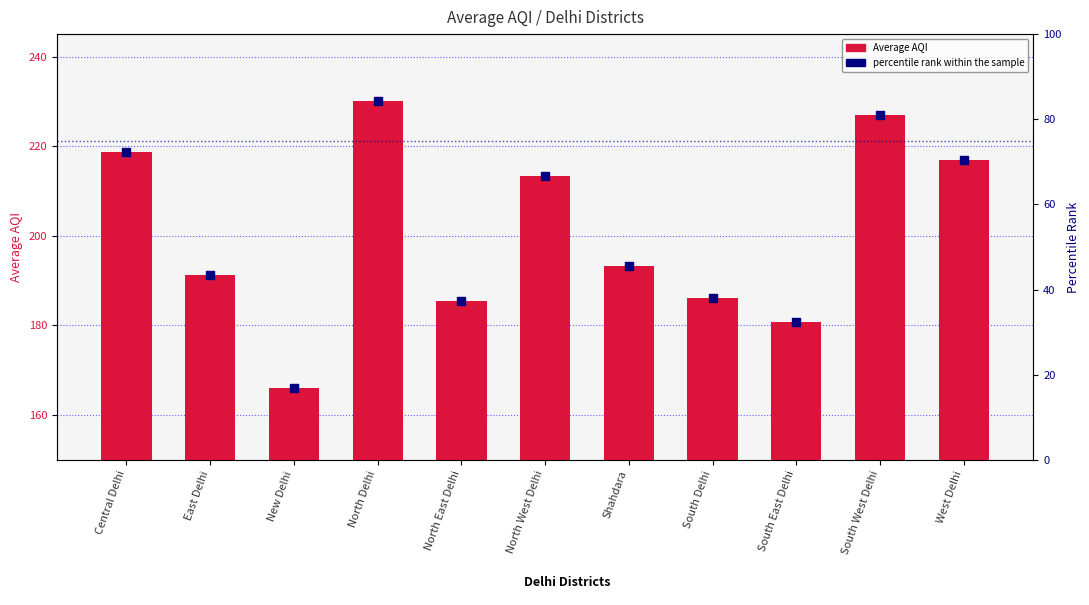

Which series reaches the minimum Y coordinate?

percentile rank within the sample